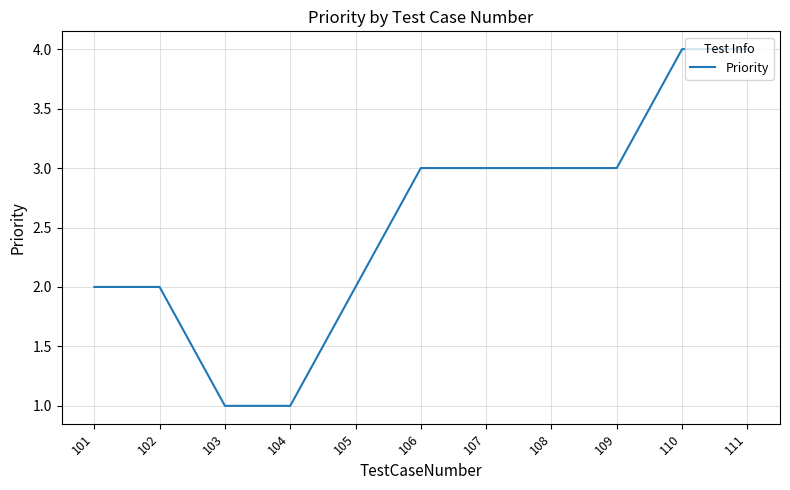

What is the greatest value displayed?

4